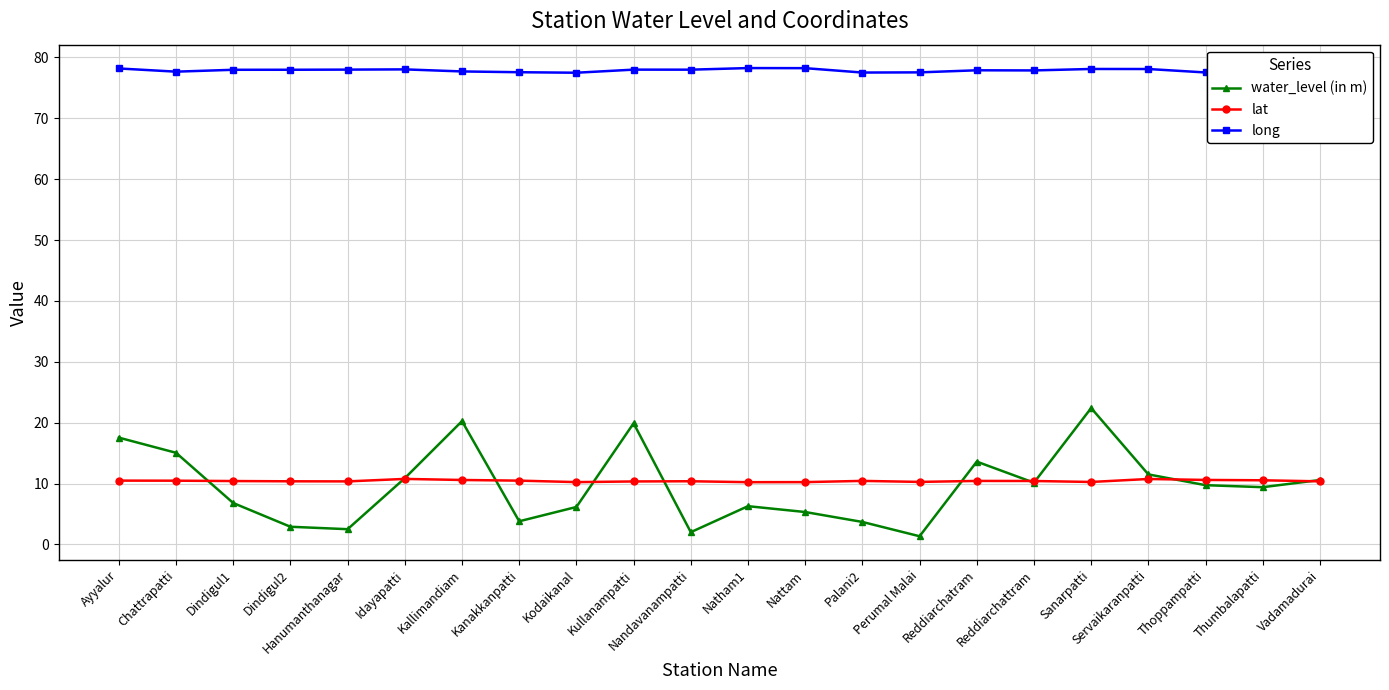

What is the difference between the highest and lowest values at Kanakkanpatti?

73.8